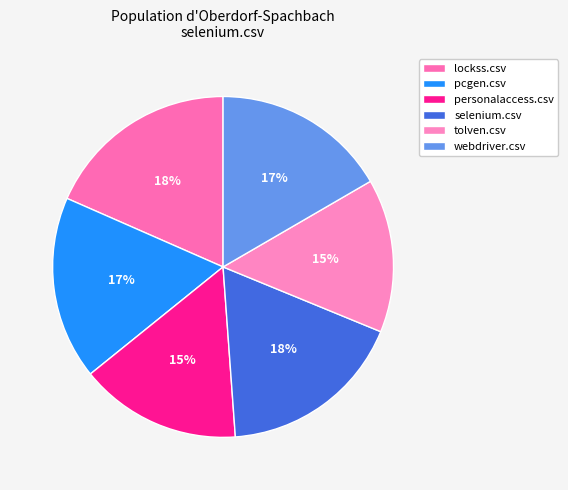

How many slices are in this pie chart?

6